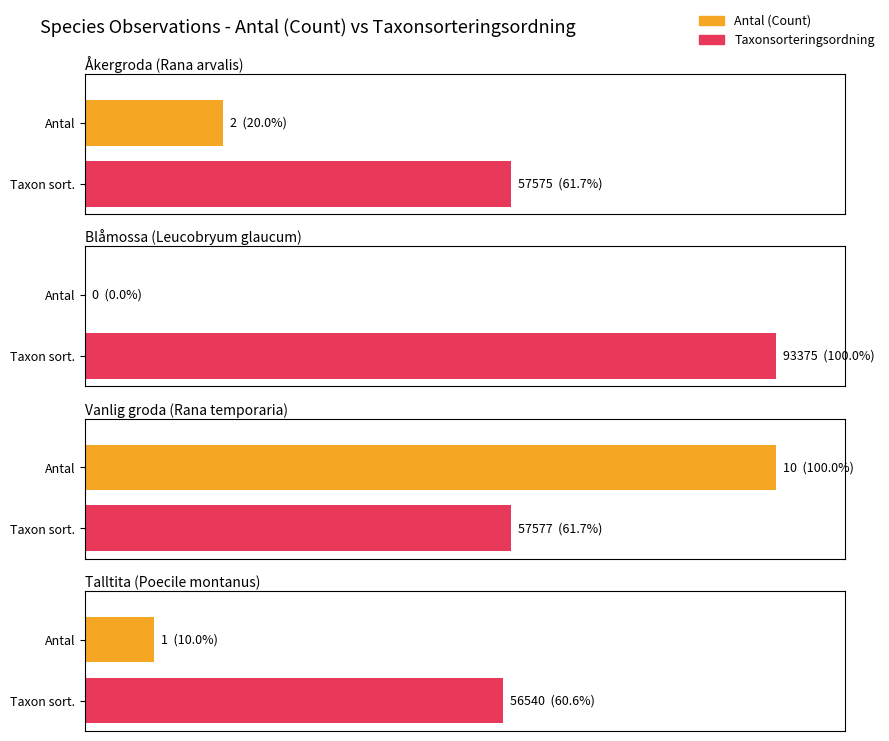

Which has a higher value, Blåmossa or Vanlig groda?

Vanlig groda